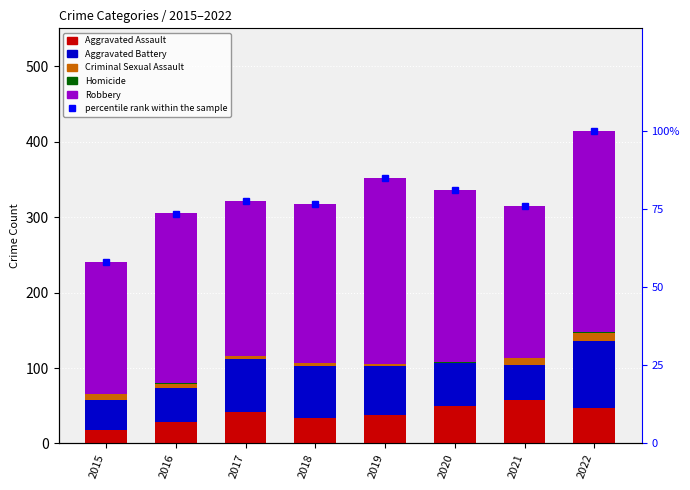

How many series are shown in this chart?

6